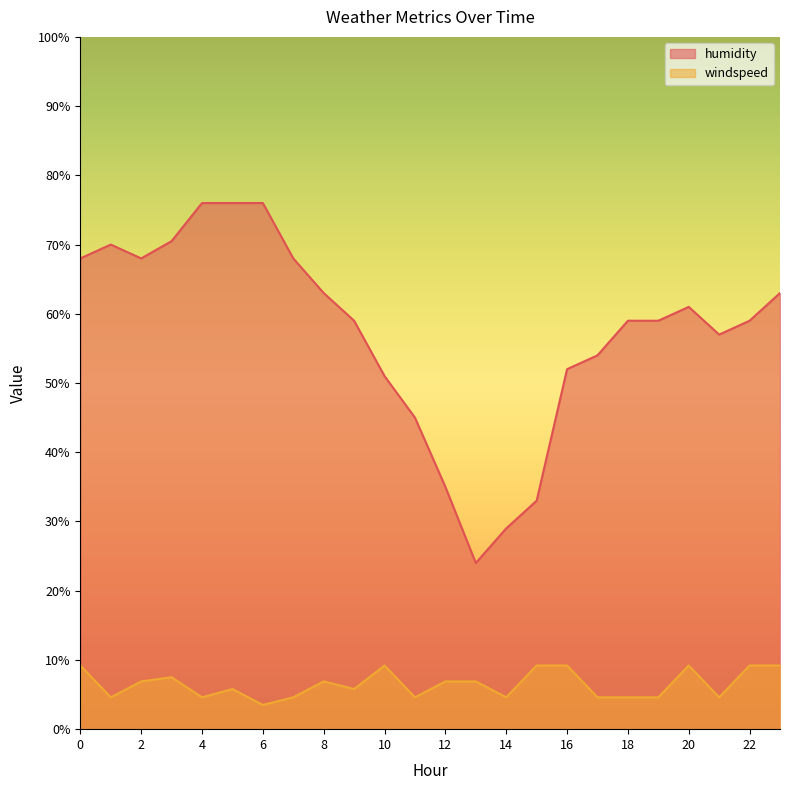

How many data points does each series have?

24